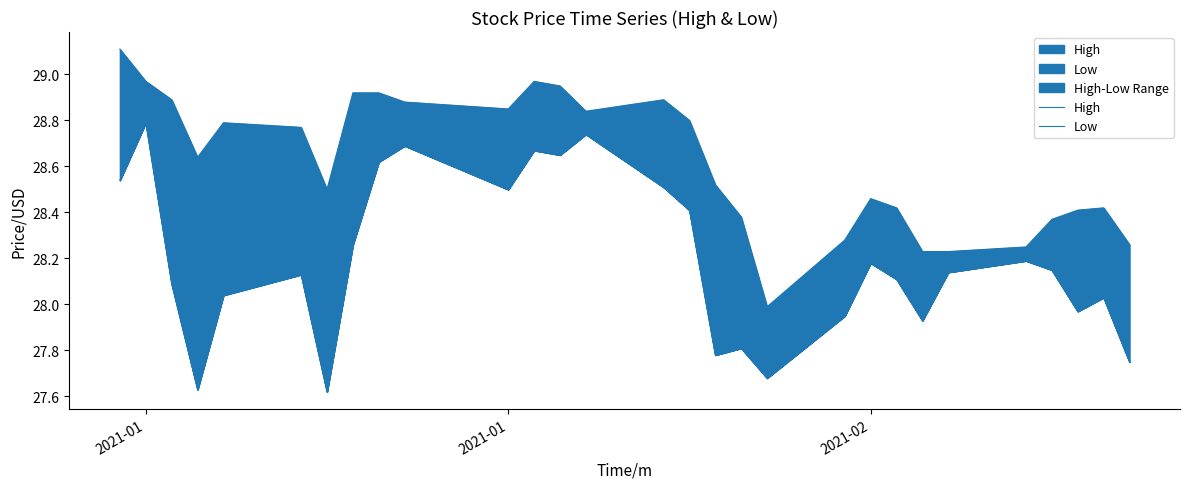

Which category has the highest value in the Low series?

2021-01